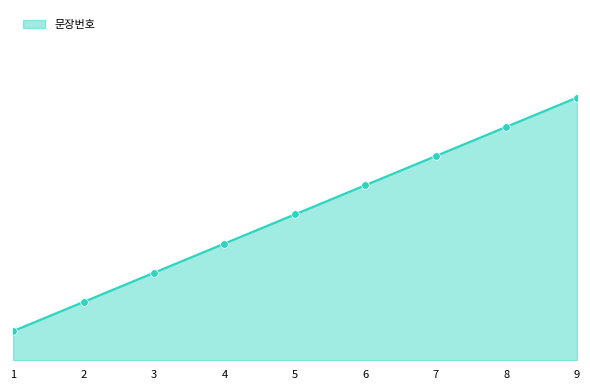

Which has a higher value, 1 or 4?

4